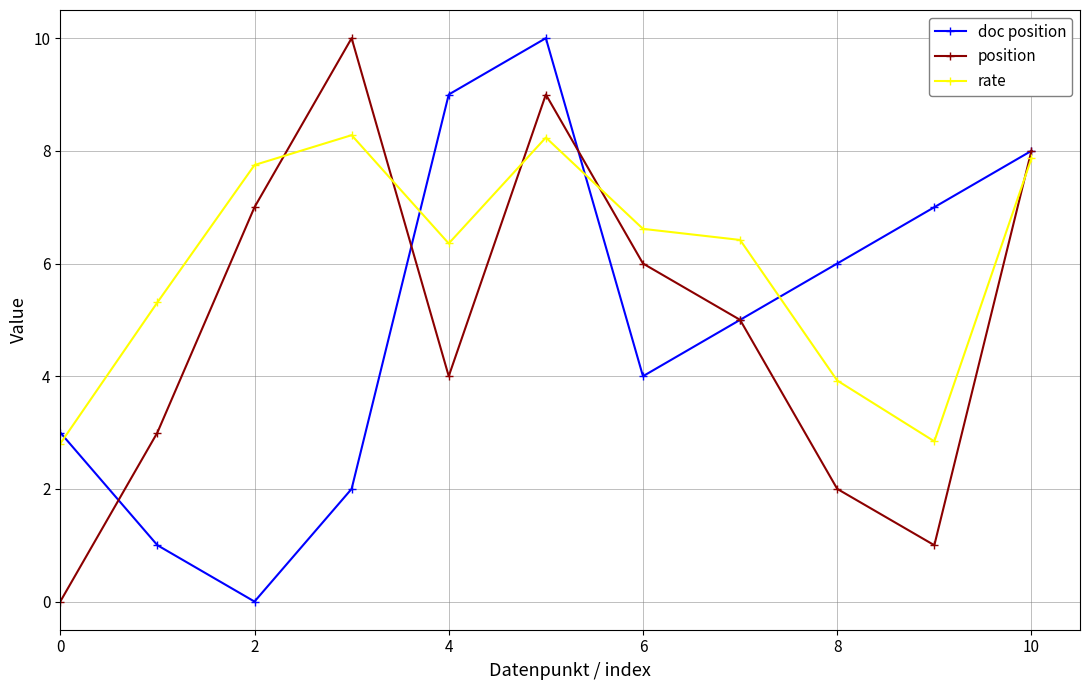

What is the sum of all rate values?

66.4